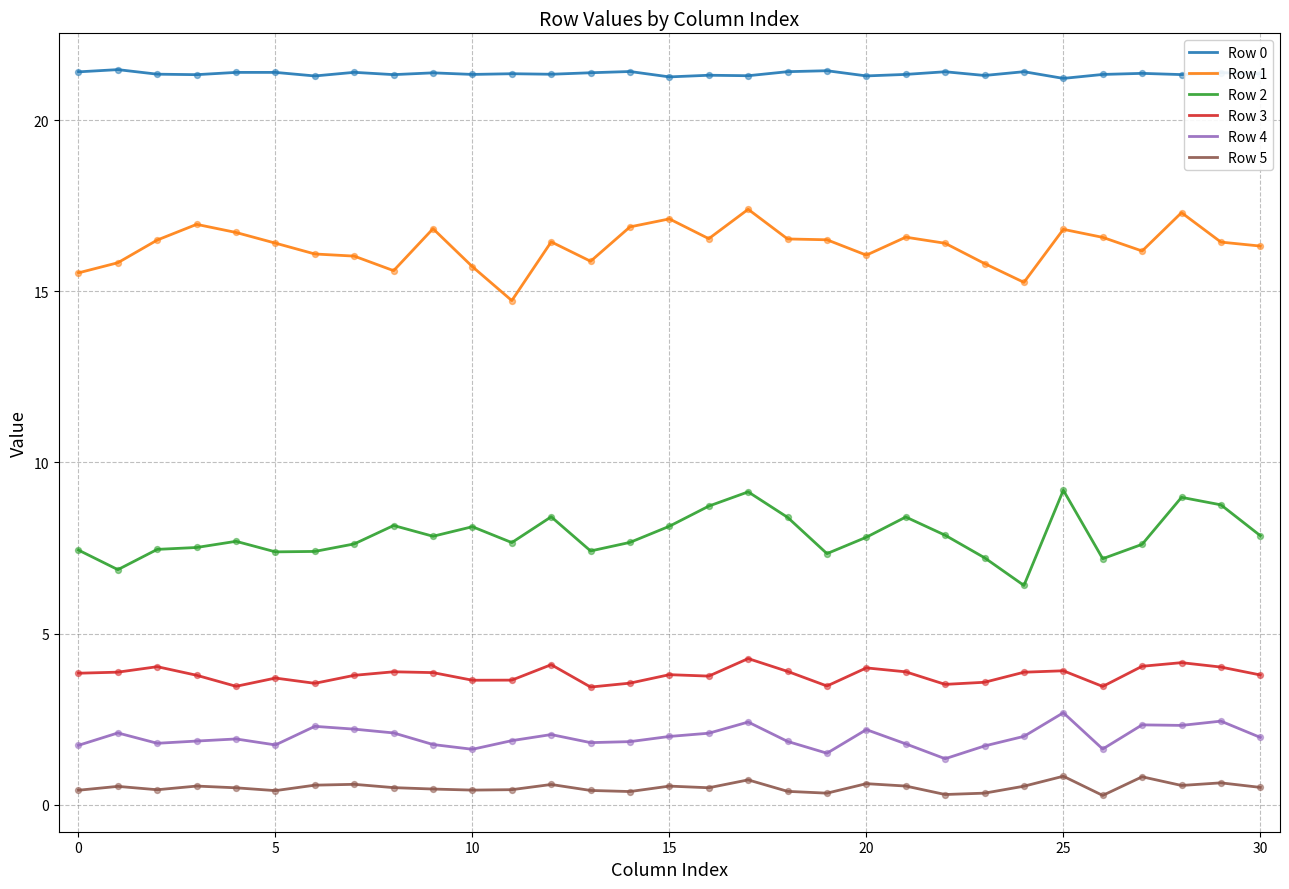

Which series has the largest total across all categories?

Row 0